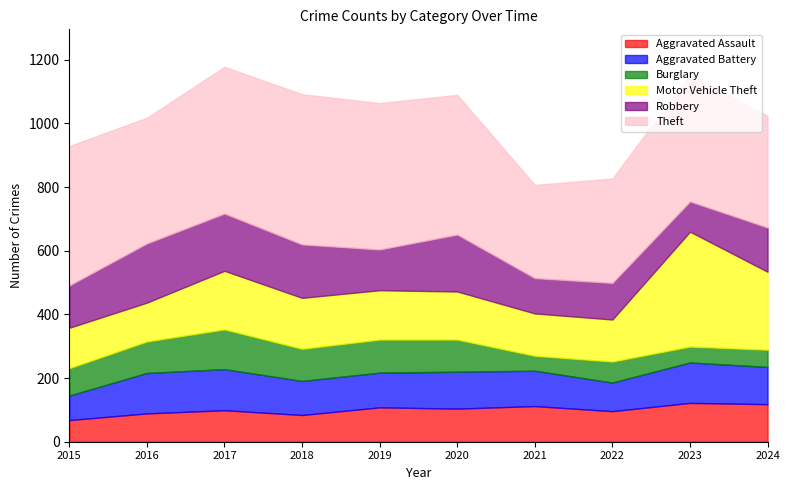

True or false: Burglary and Motor Vehicle Theft intersect in this chart.

False